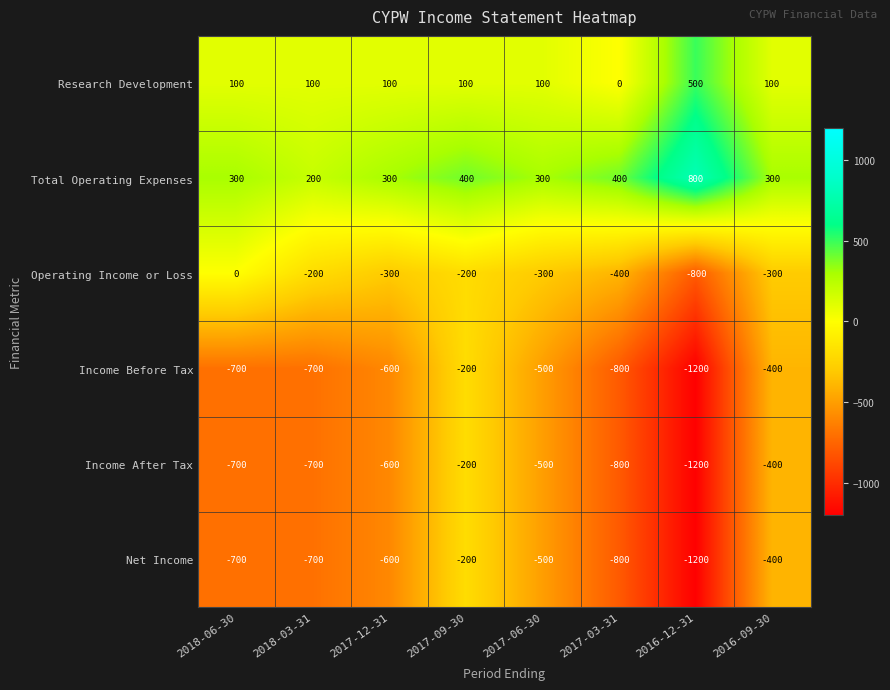

Where is Operating Income or Loss nearest to the value -400?

2017-03-31